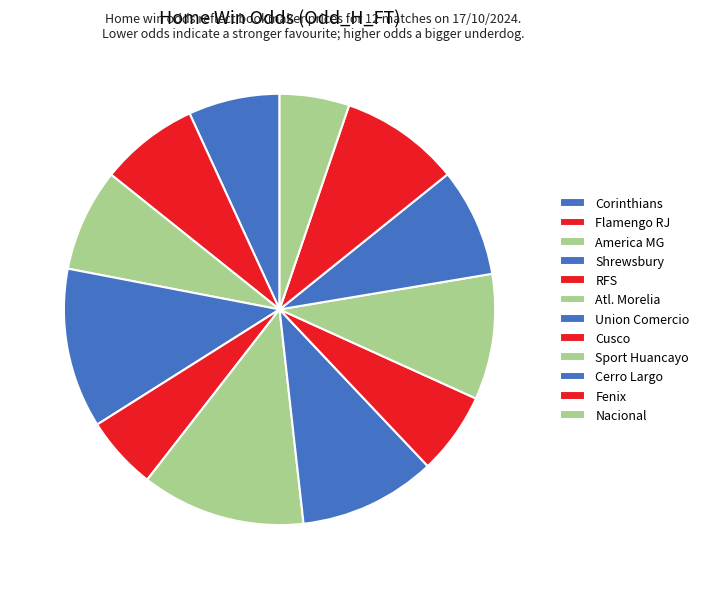

Which category has the biggest portion of the pie?

Atl. Morelia